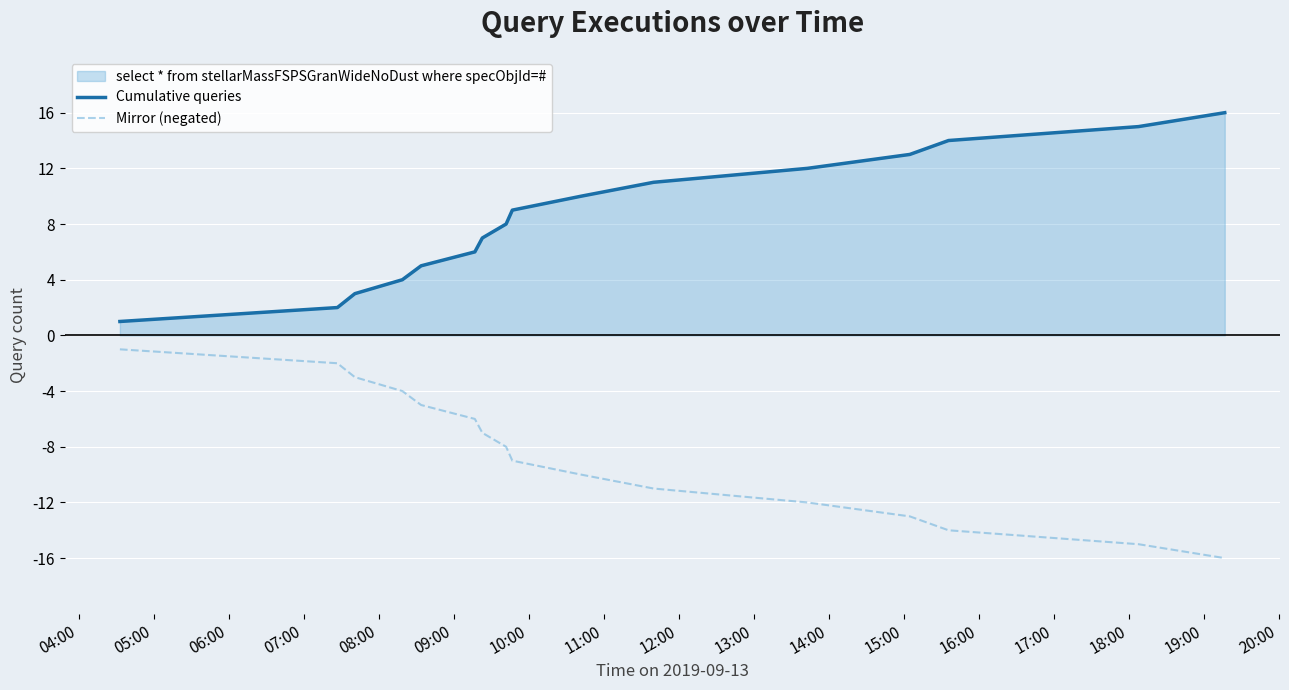

What is the minimum value shown in the chart?

-16